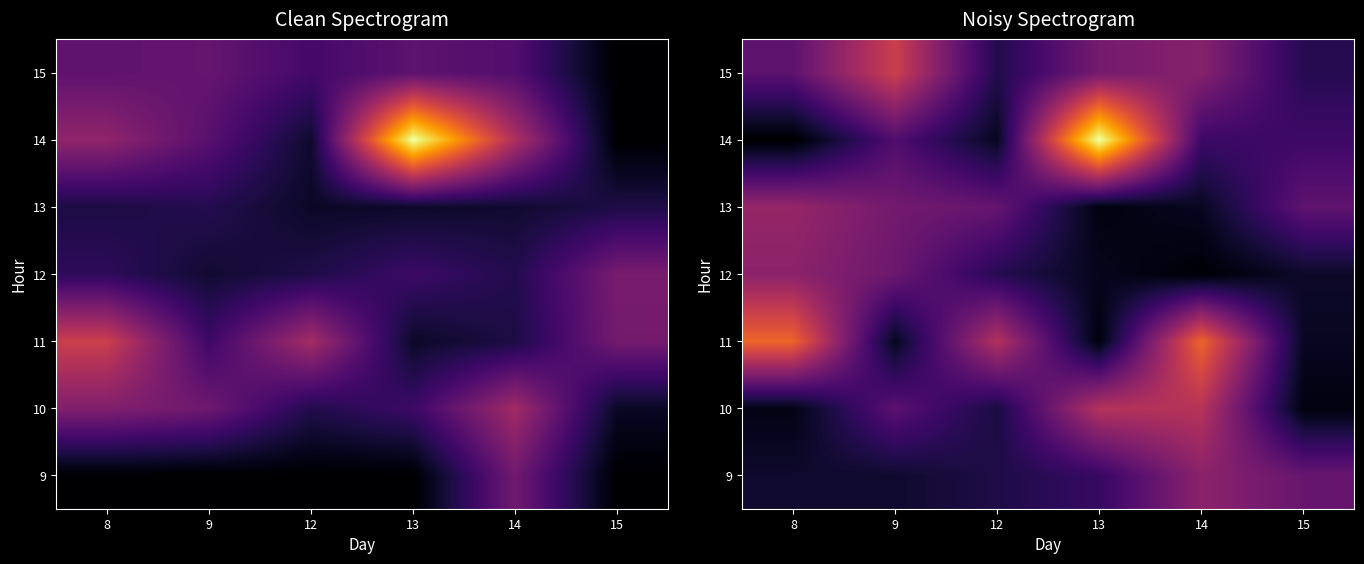

Which category has the highest value in the 15 series?

9